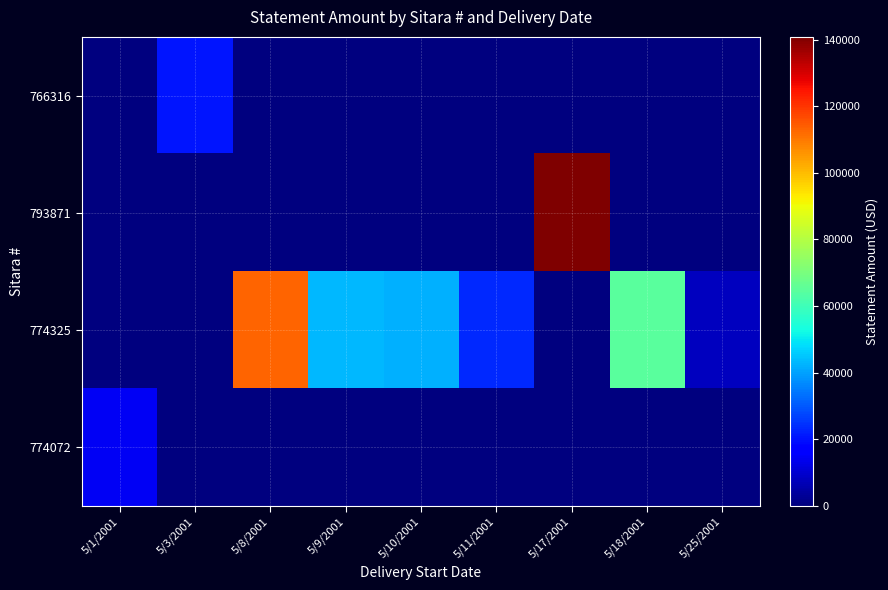

Between 5/17/2001 and 5/8/2001, which is larger?

5/17/2001